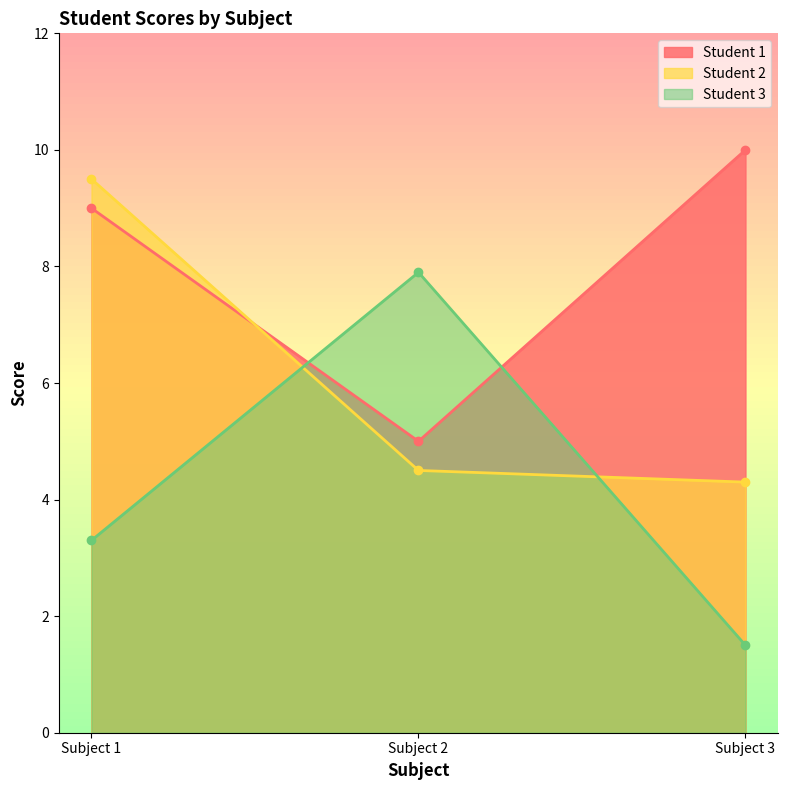

Reading left to right, transcribe all the data shown in this chart.

Student 1: Subject 1=9.0	Subject 2=5.0	Subject 3=10.0
Student 2: Subject 1=9.5	Subject 2=4.5	Subject 3=4.3
Student 3: Subject 1=3.3	Subject 2=7.9	Subject 3=1.5